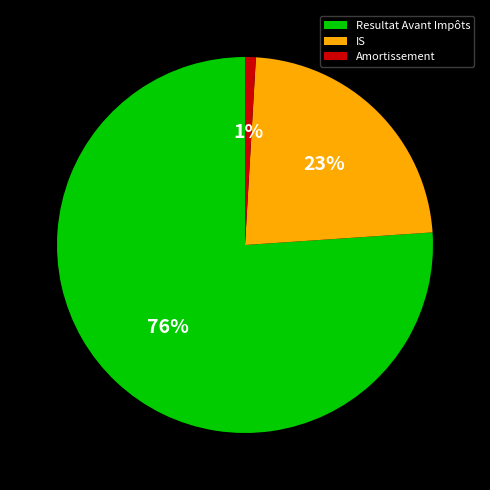

Which slice represents more than half of the pie?

Resultat Avant Impôts